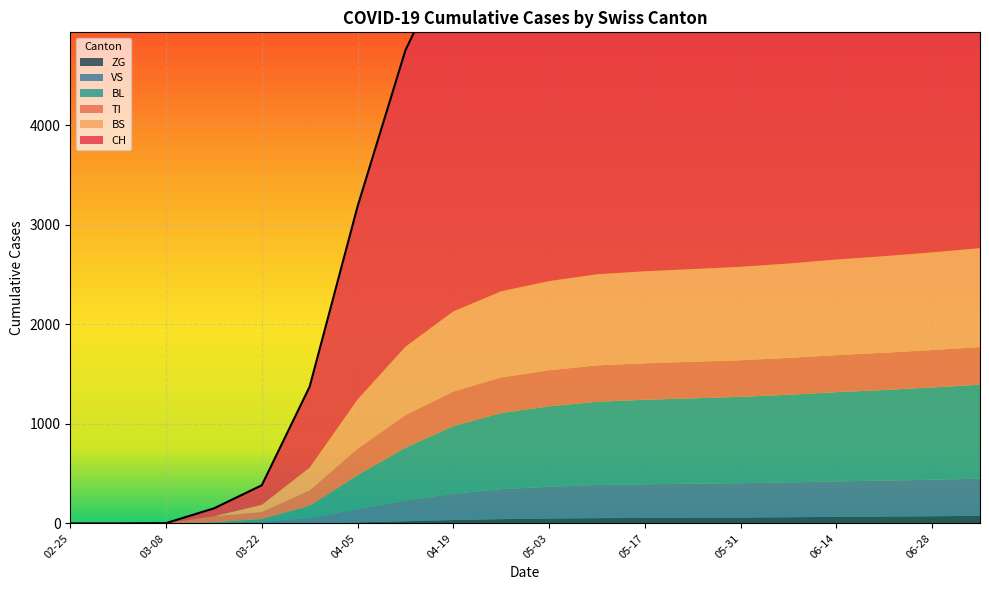

Which series changed the most between 2020-03-15 and 2020-06-28?

CH